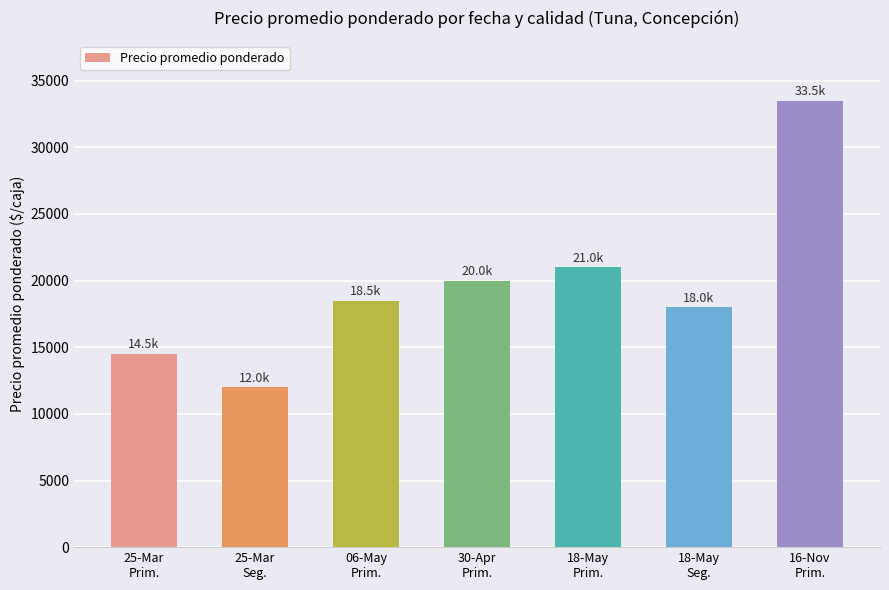

Is it true that the value at 16-Nov
Prim. is 52943?

False